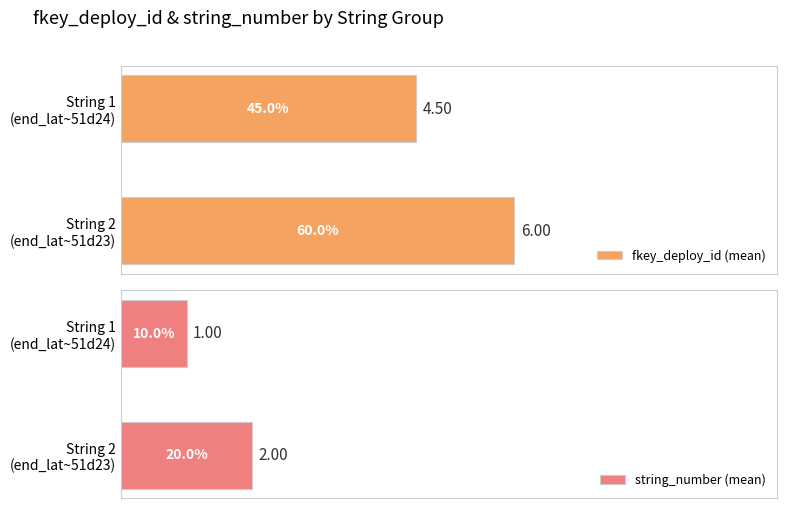

List the series in order of their peak value, lowest first.

string_number (mean), fkey_deploy_id (mean)